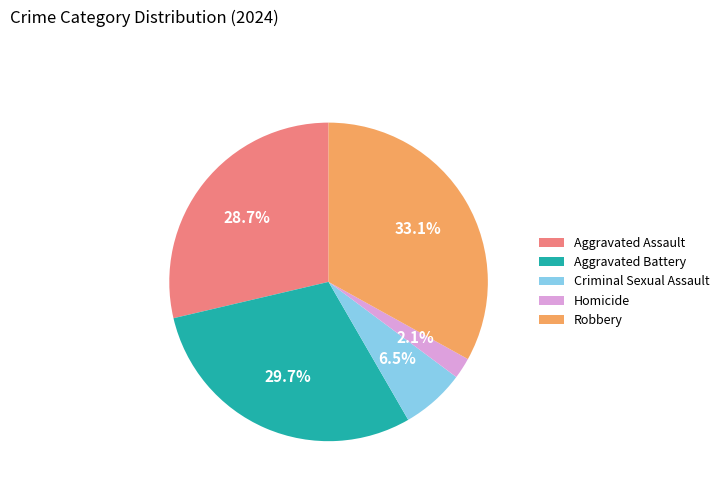

To the nearest percent, what is the difference between the largest and smallest slice percentages?

31%